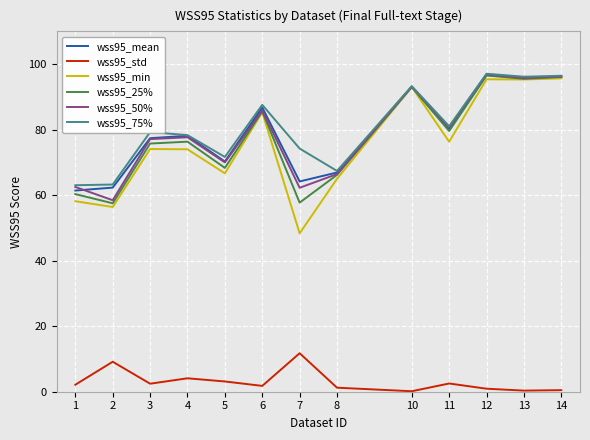

True or false: wss95_min and wss95_std intersect in this chart.

False